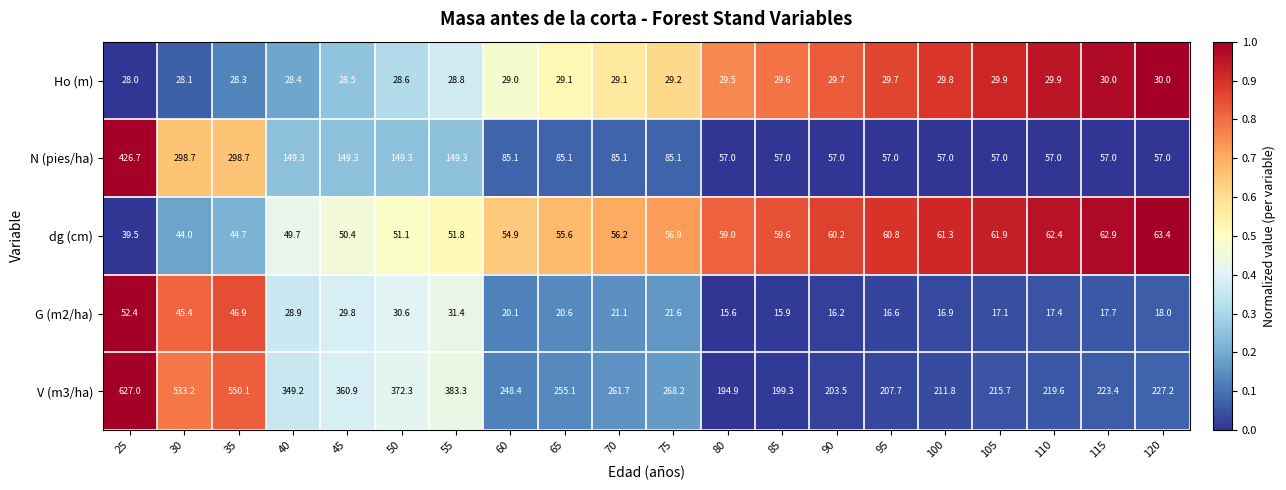

At which label does Ho (m) reach its minimum?

25